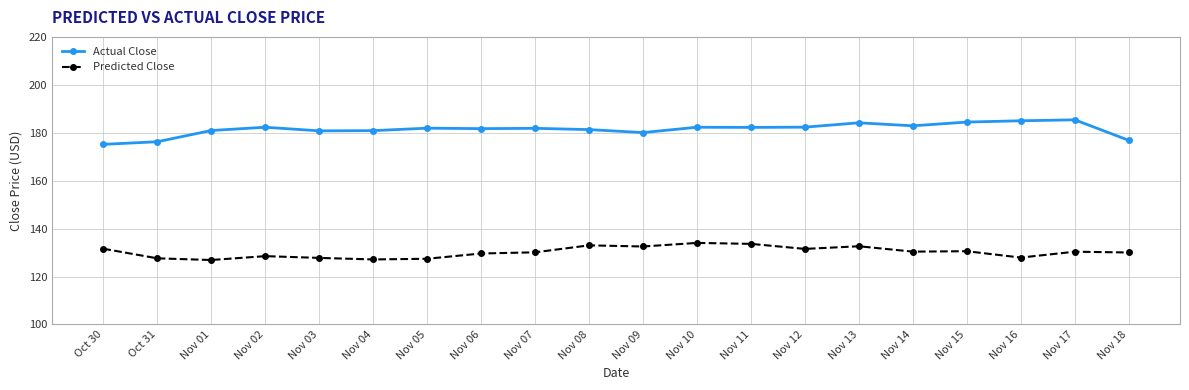

True or false: Actual Close has more than 2 points higher than both neighbors.

True